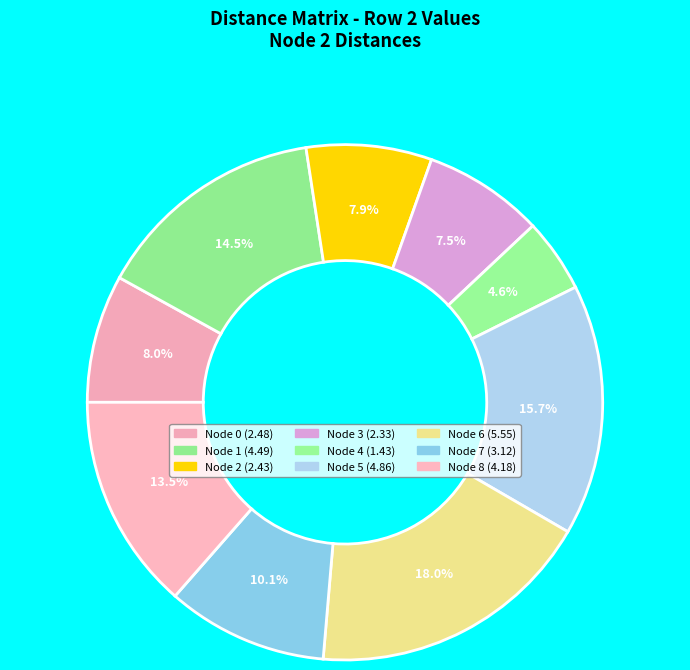

What is the largest slice in the pie chart?

6